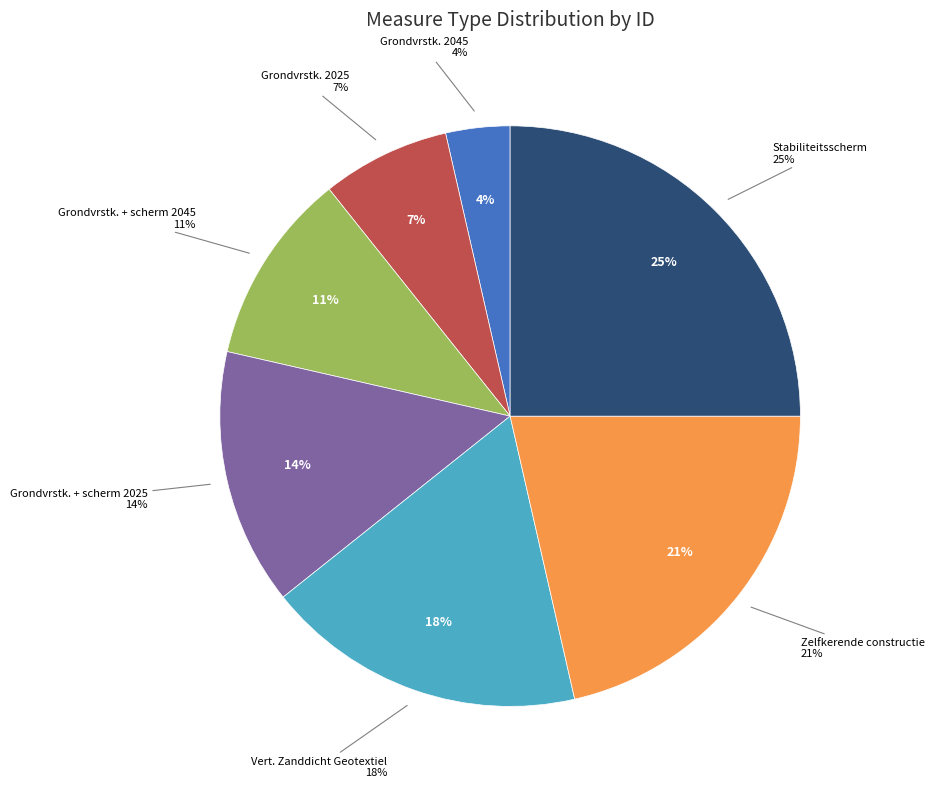

How many segments does this pie chart have?

7